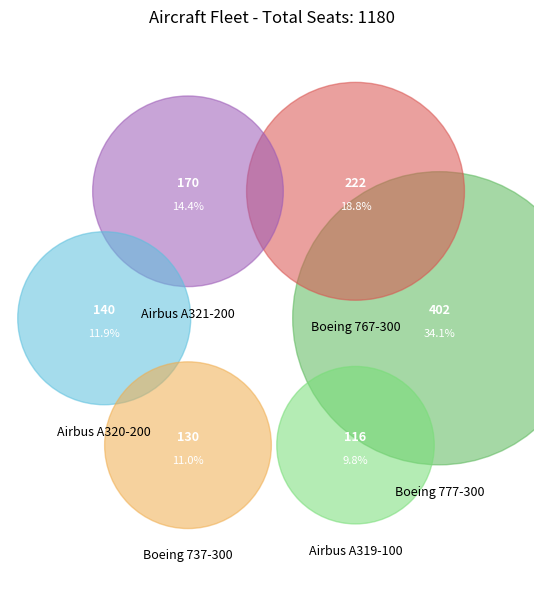

The Boeing 777-300 slice represents 34% of the pie. True or false?

True